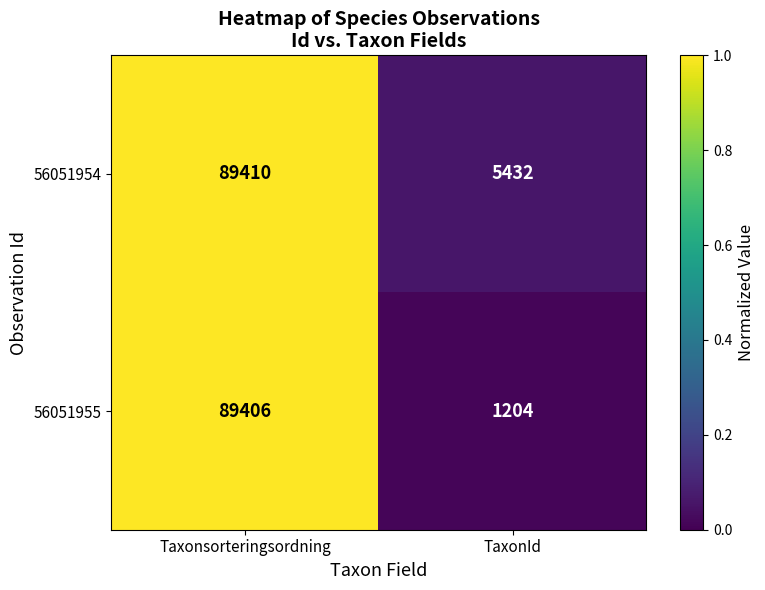

What is the sum of all 56051955 values?

90610